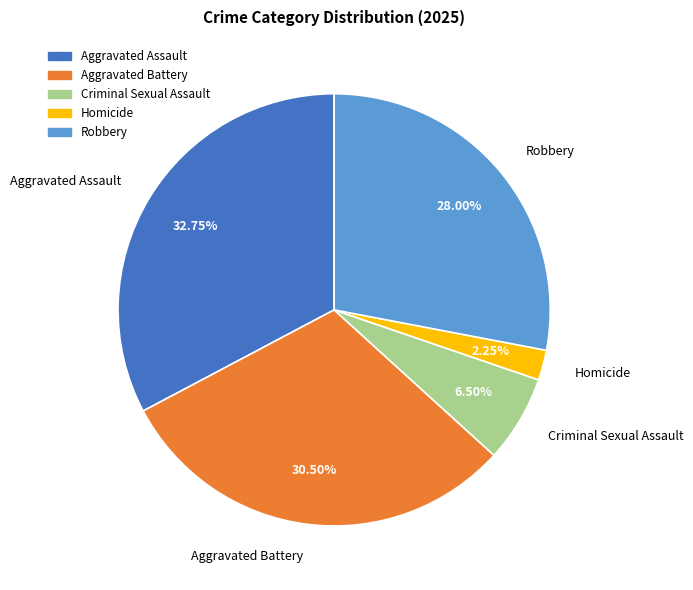

Which has a higher value, Aggravated Assault or Aggravated Battery?

Aggravated Assault